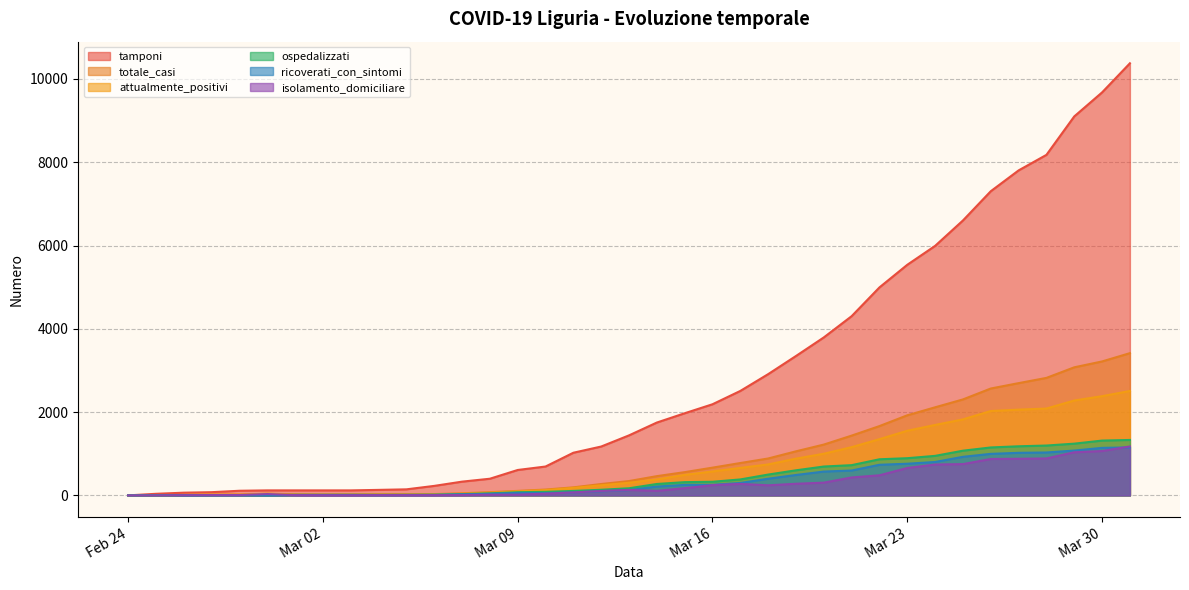

What is the greatest value displayed?

10376